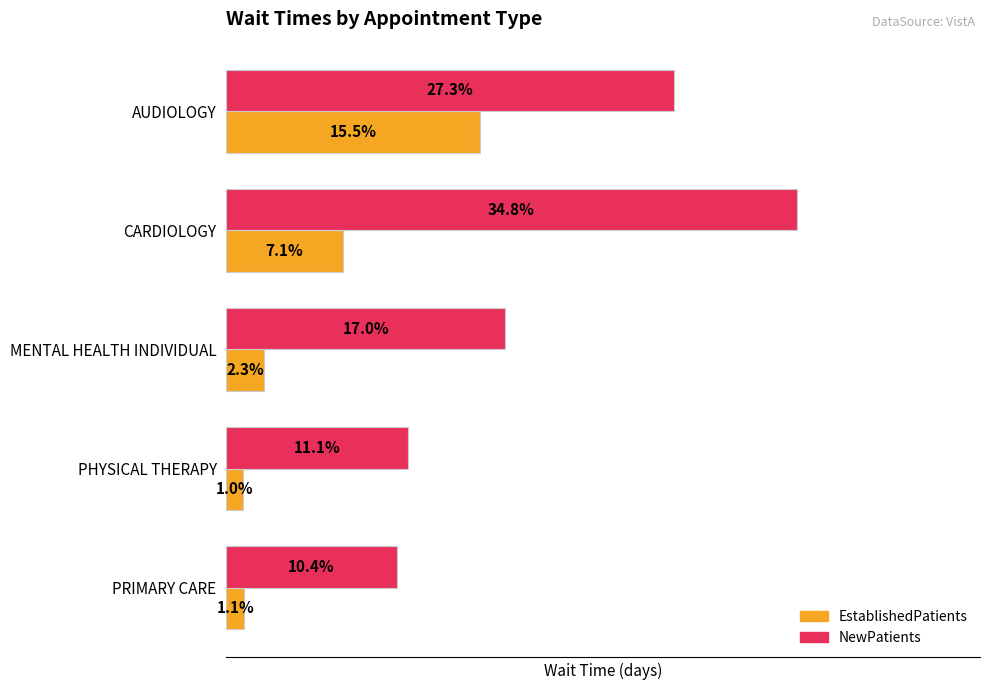

At which label is EstablishedPatients closest to 8?

CARDIOLOGY